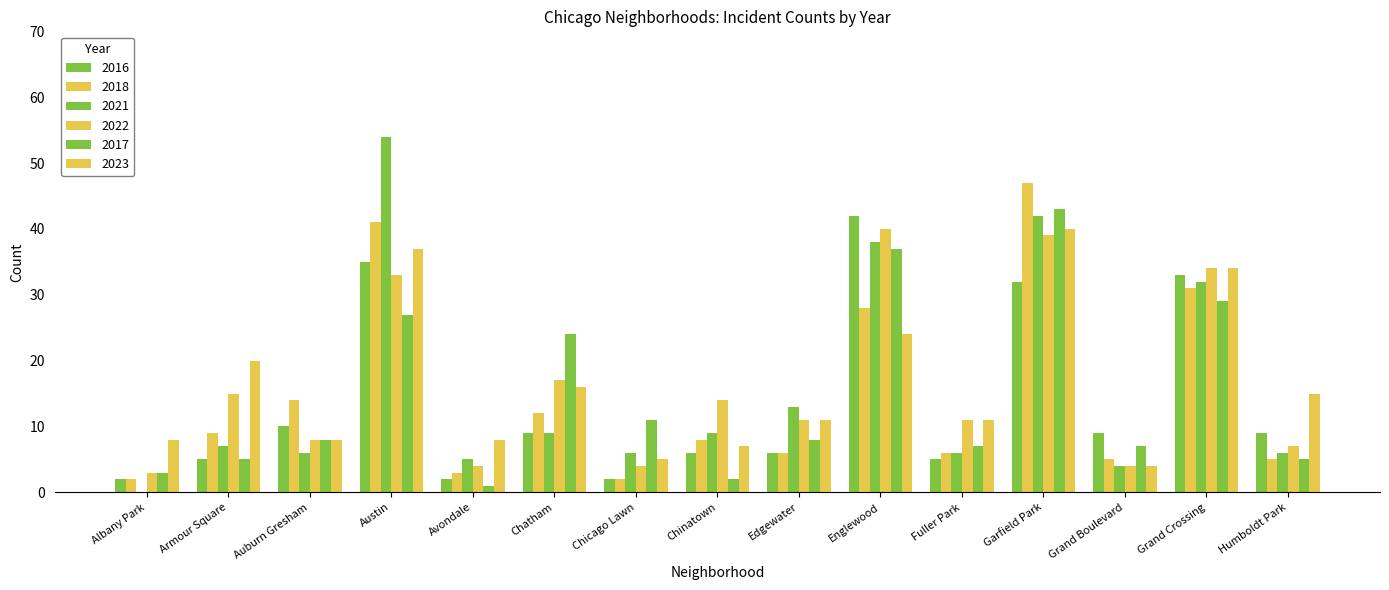

How many groups of bars are there?

15